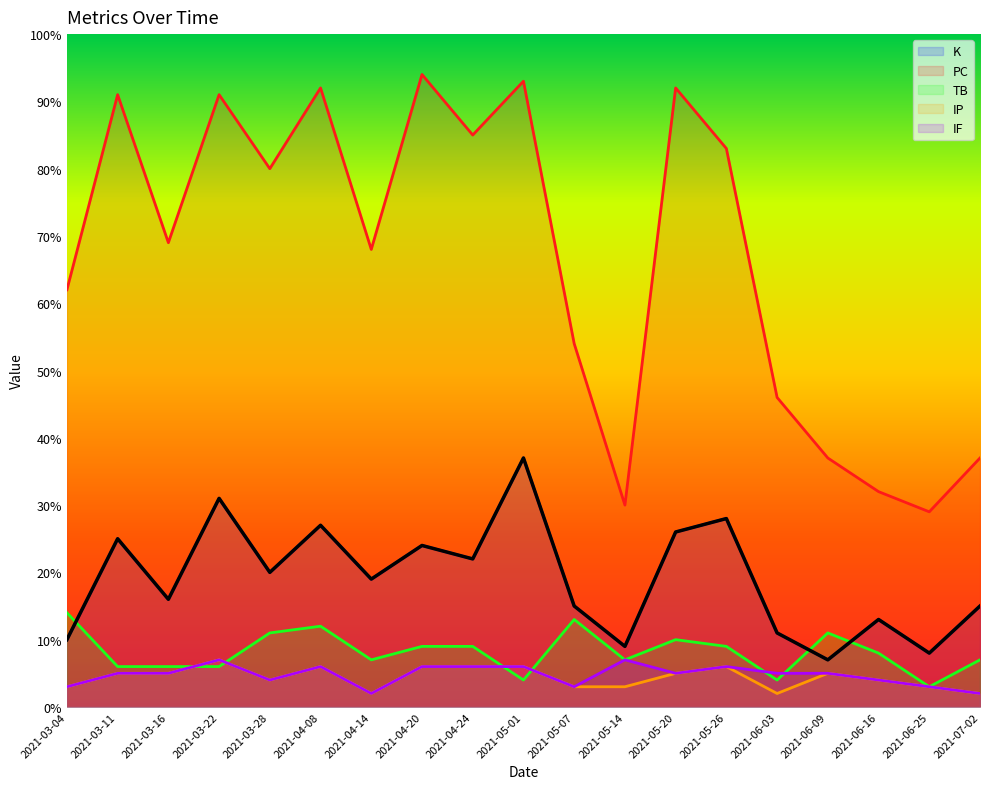

True or false: IF has more than 0 interior local peaks.

True